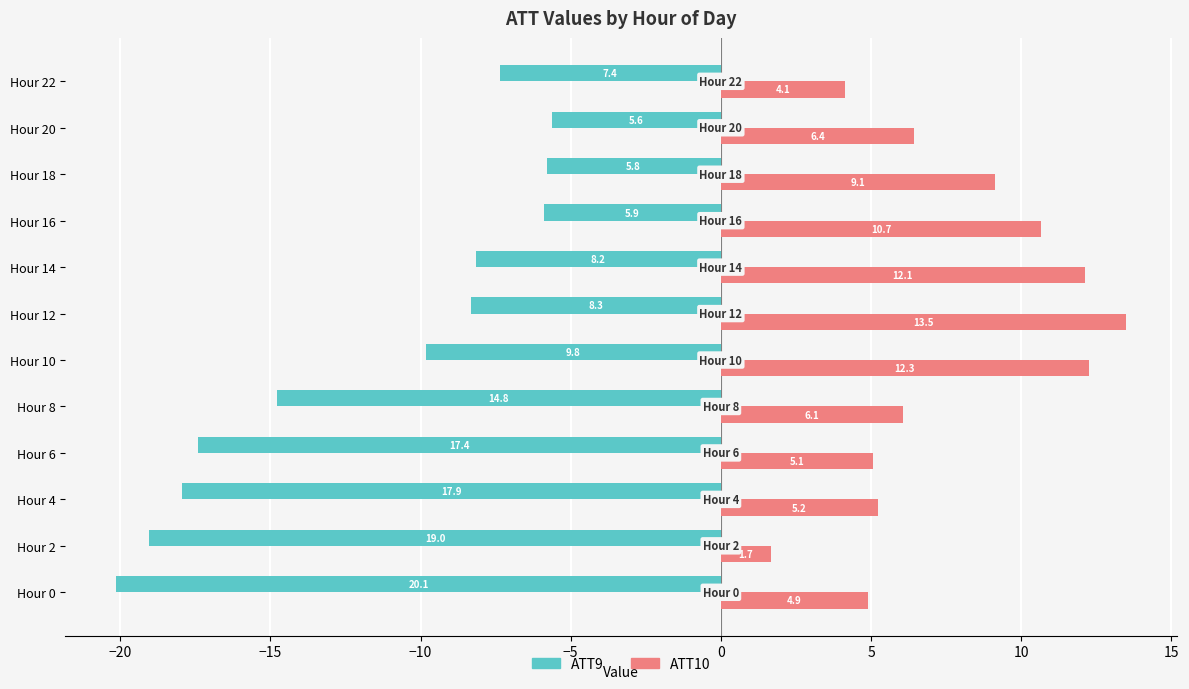

True or false: ATT10 has a value of 12.1 at Hour 14.

True